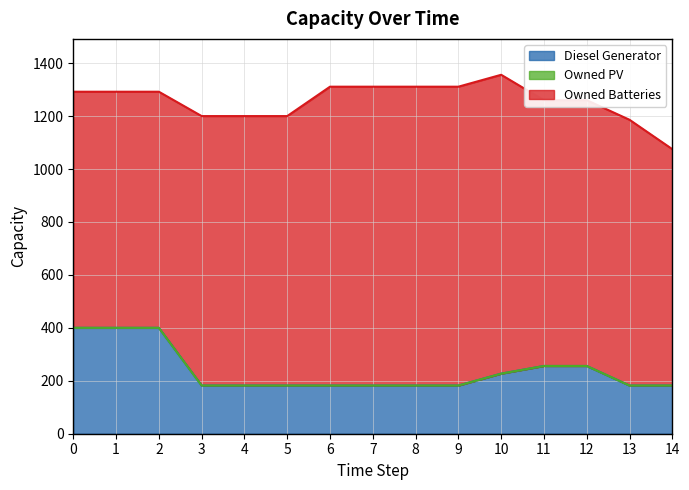

Does the chart have visible grid lines?

Yes